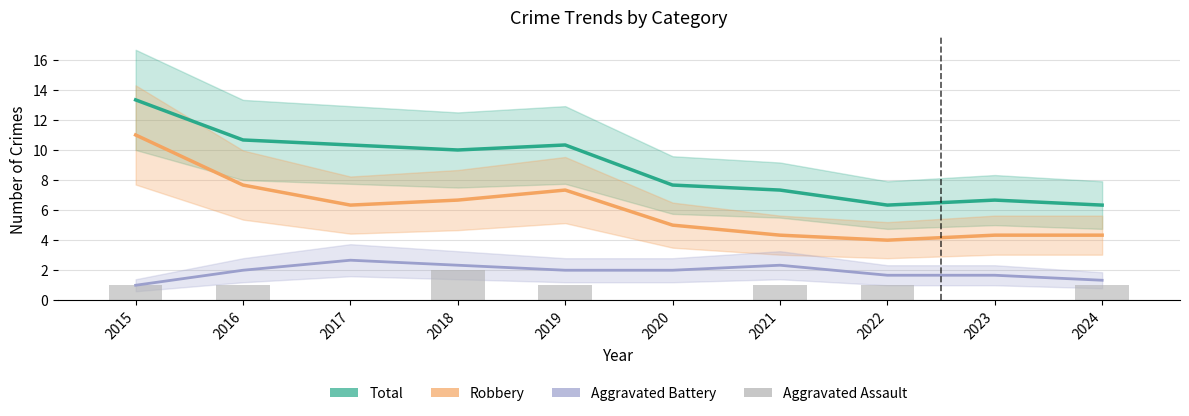

Which series has the widest spread of values?

Total